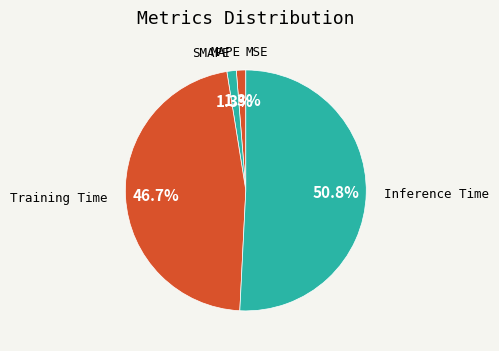

Is it true that MAPE is 1% of the pie?

True